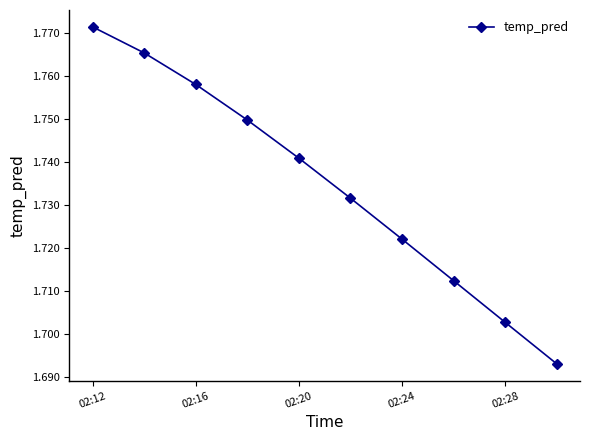

How many lines are shown in the chart?

1